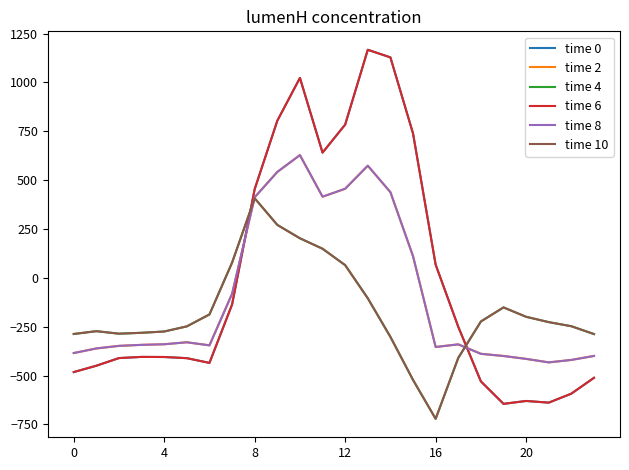

Does the chart display data point markers on the line(s)?

No